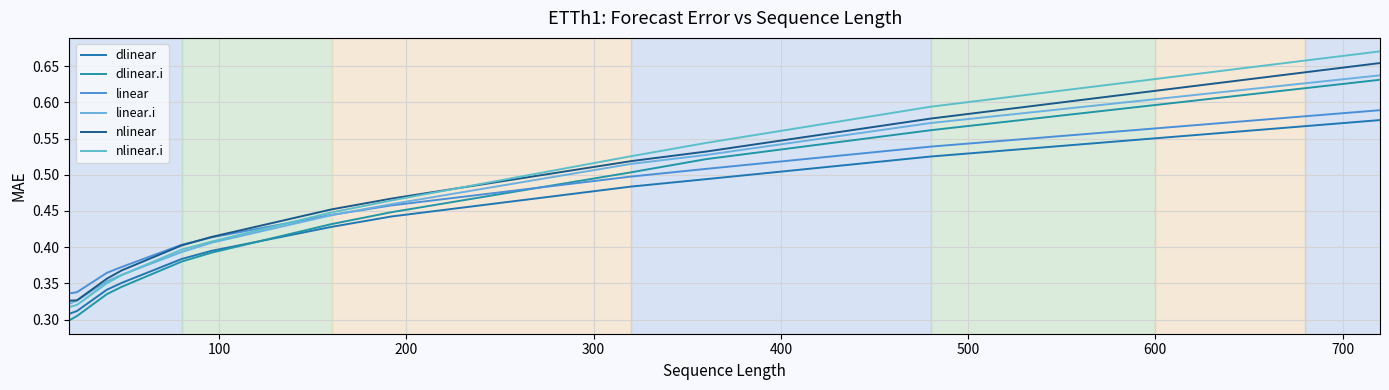

What is the average value of the dlinear series?

0.4